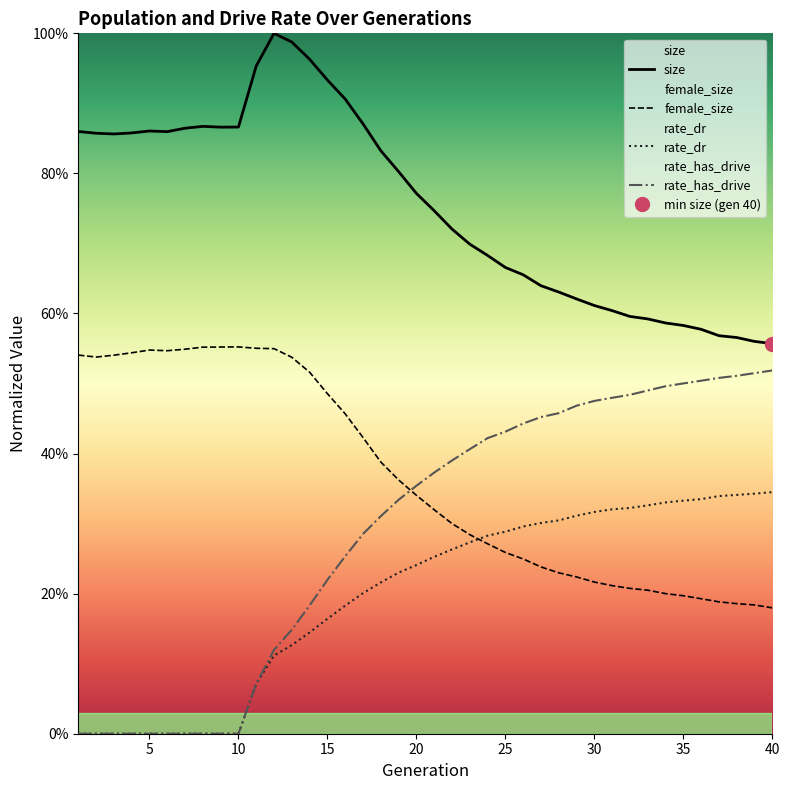

What is the difference between the highest and lowest values at 38?

0.2